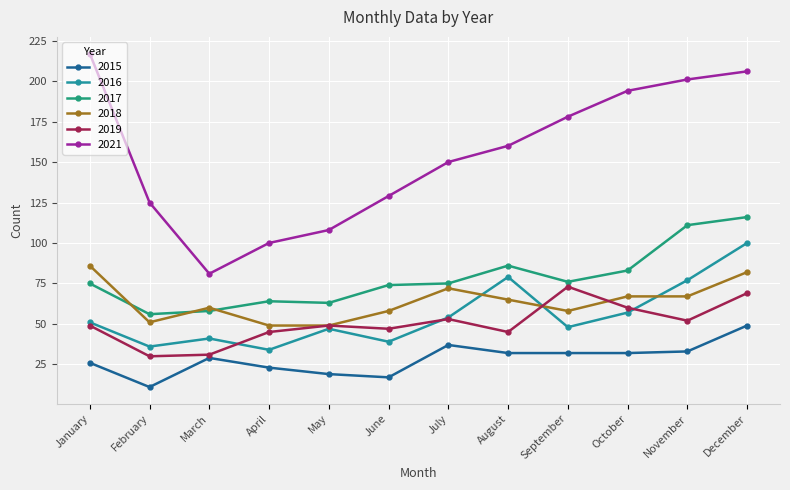

List the series in order of their peak value, highest first.

2021, 2017, 2016, 2018, 2019, 2015